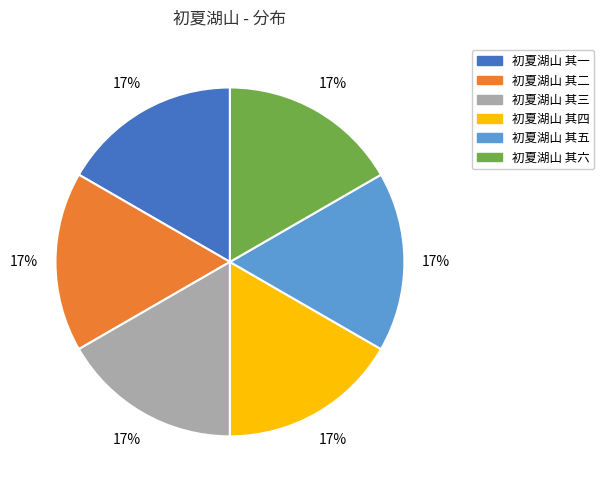

Is the sum of 初夏湖山 其四 and 初夏湖山 其五 greater than half?

No